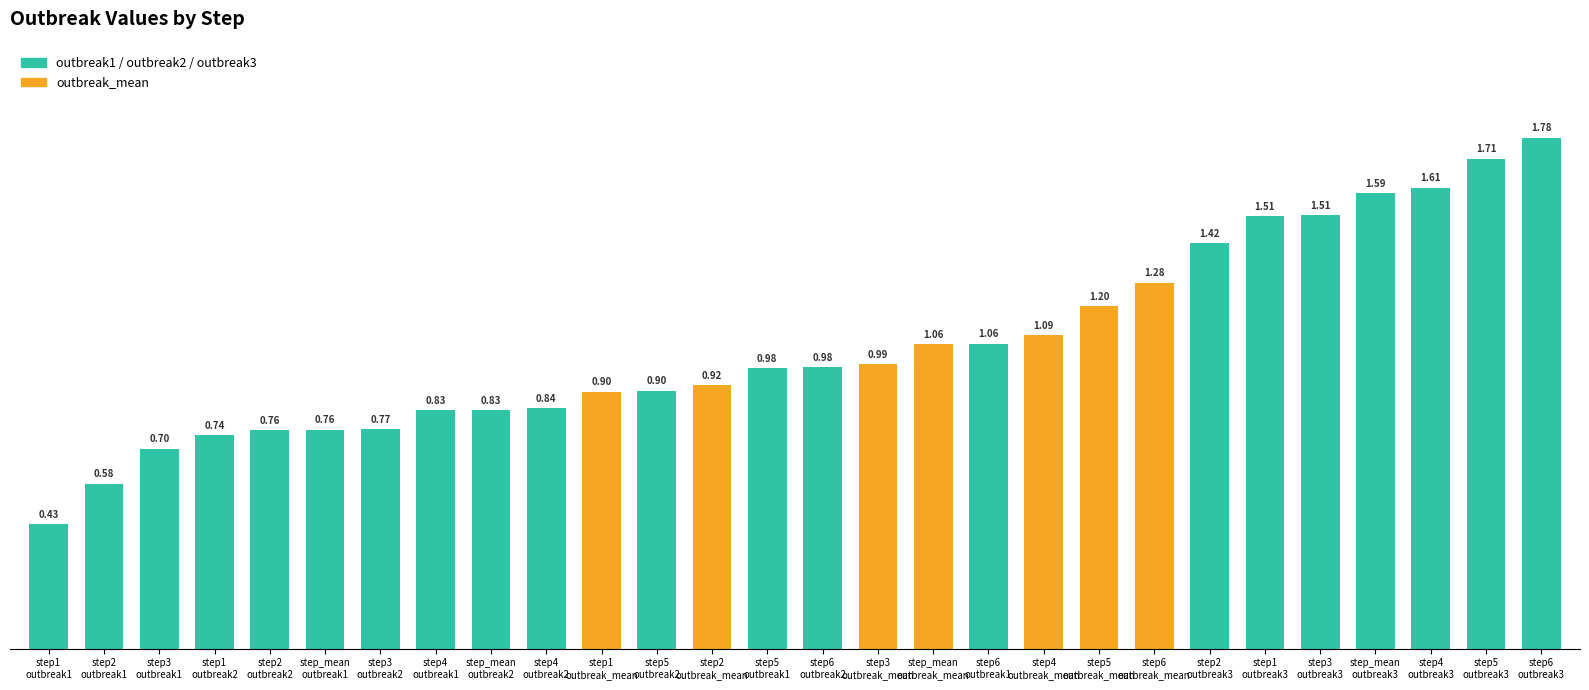

What is the sum of all values?

29.7